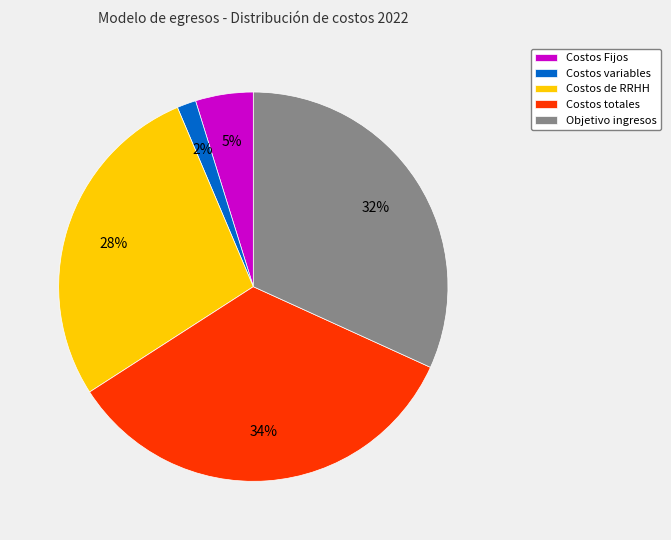

Does Costos totales account for over 50% of the chart?

No